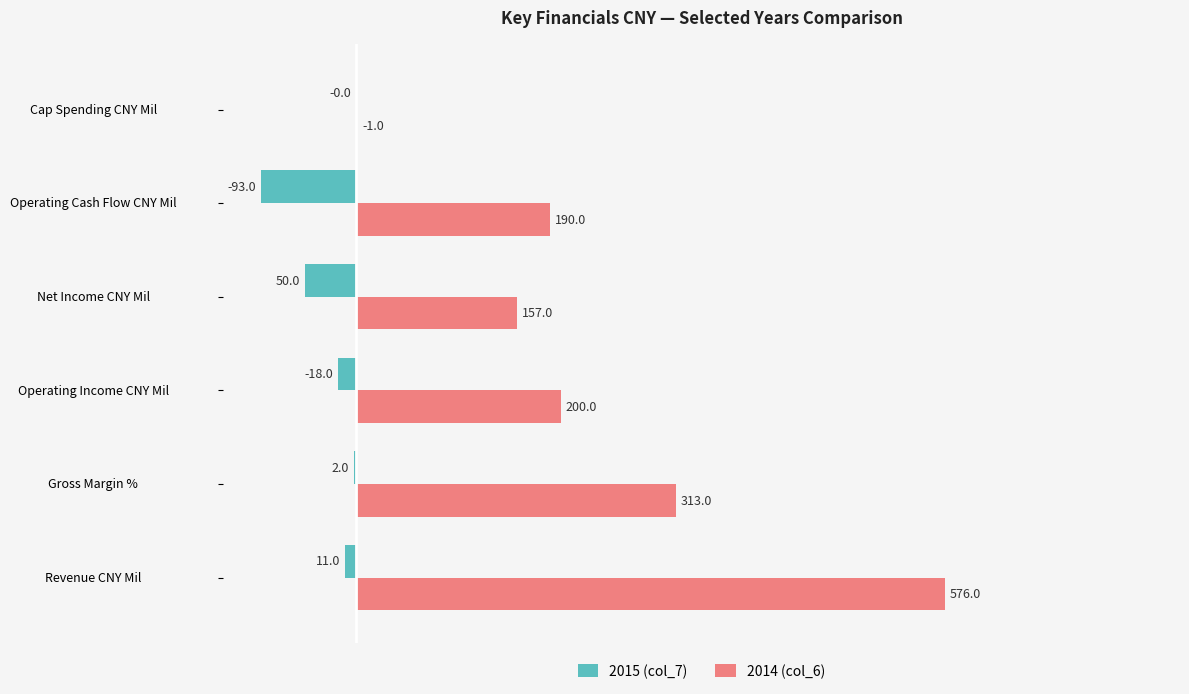

At which label does 2014 (col_6) reach its peak?

Revenue CNY Mil